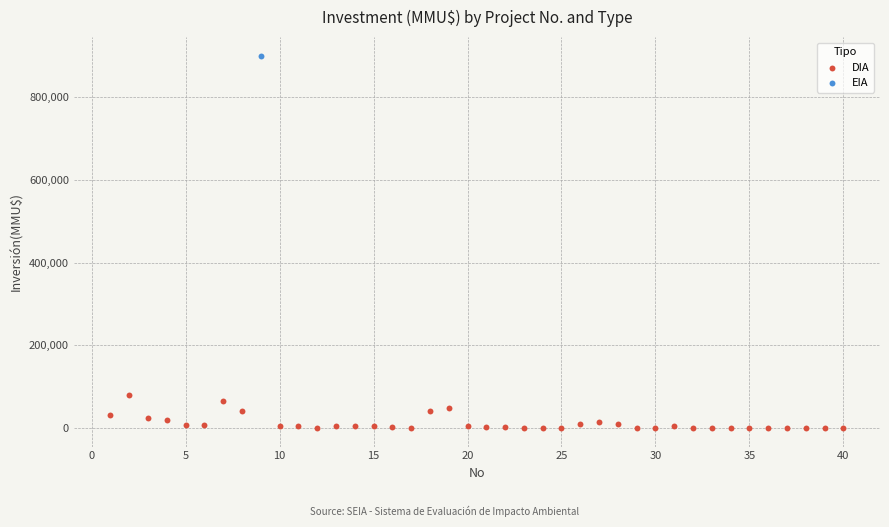

What are all the series names shown in the legend?

DIA, EIA